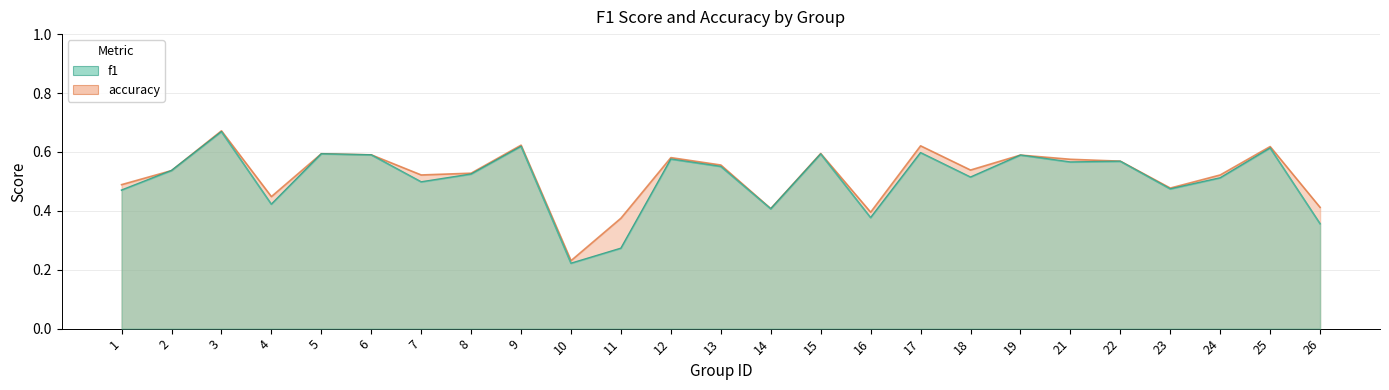

List the series in order of their overall mean, lowest first.

f1, accuracy